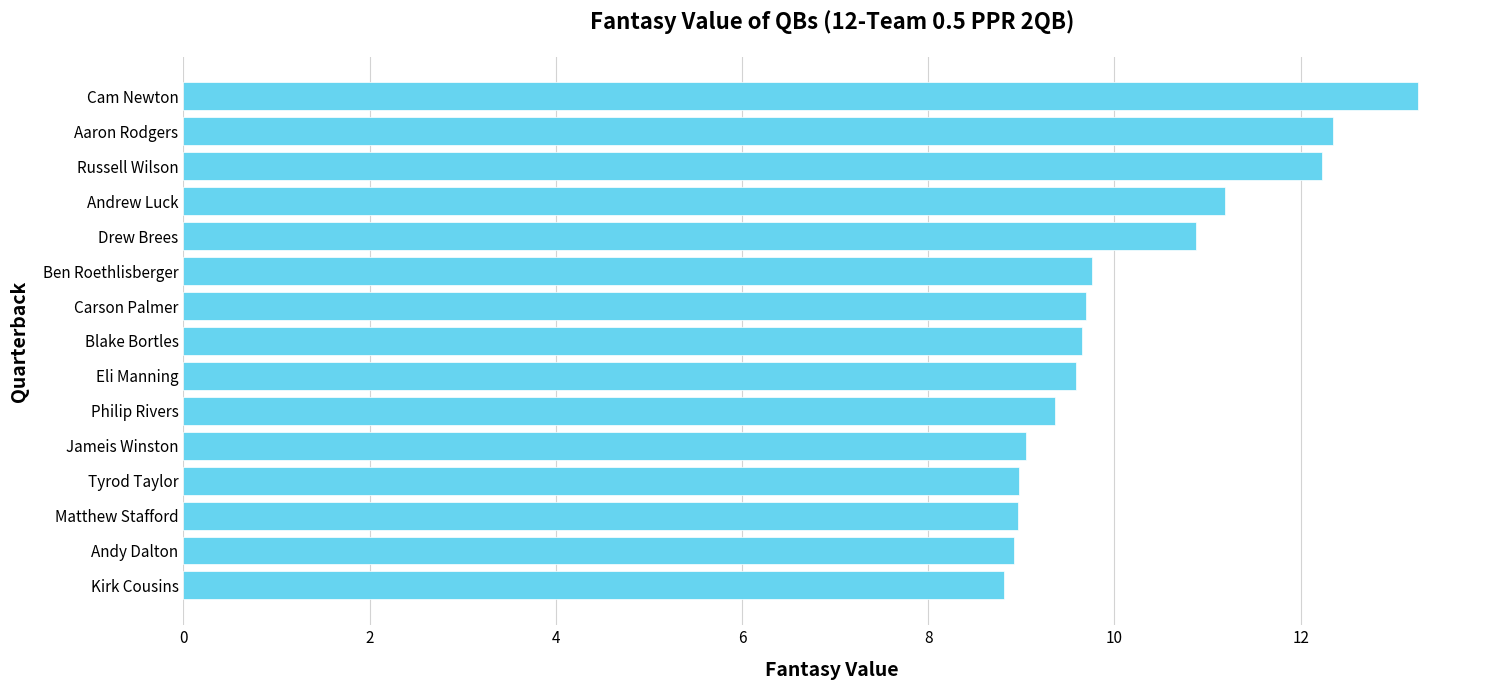

What is the change in value from Andy Dalton to Cam Newton?

+4.3